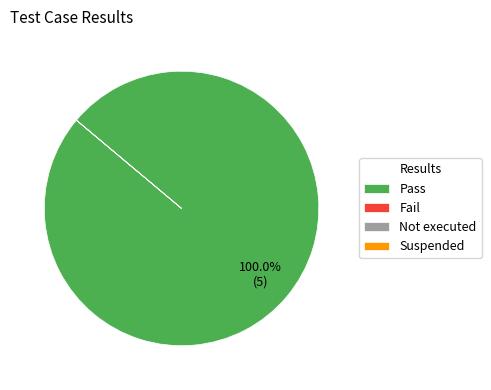

True or false: Pass accounts for 86% of the total.

False